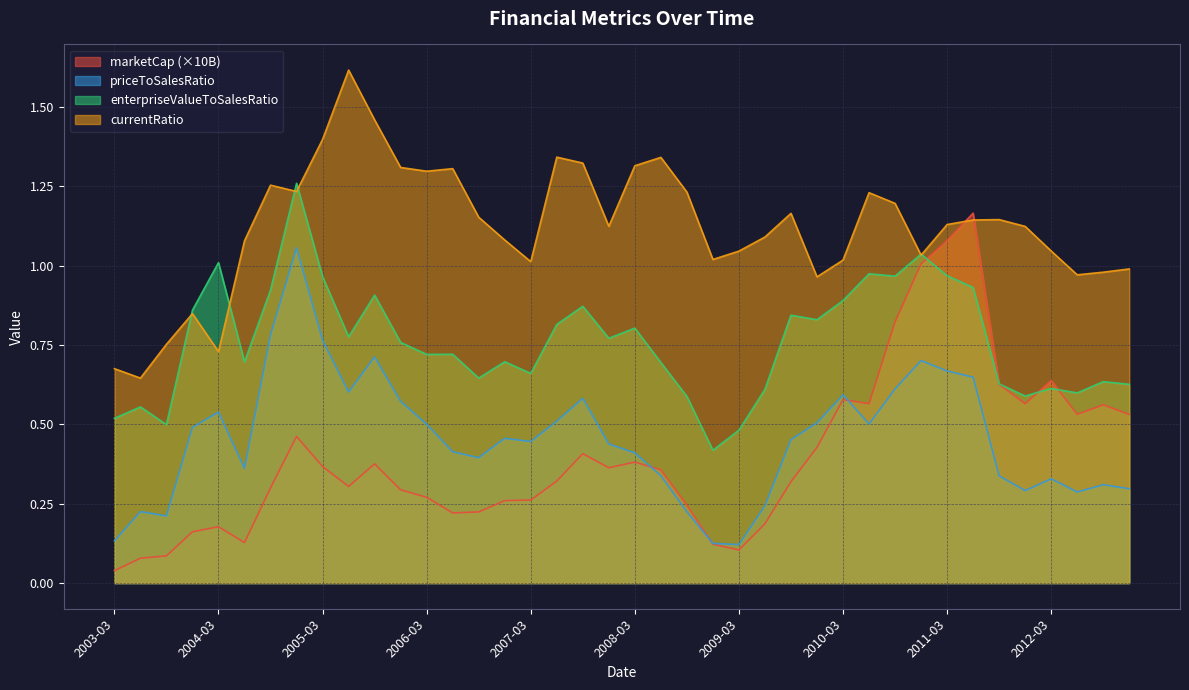

What is the label of the 2nd point from the right?

2012-09